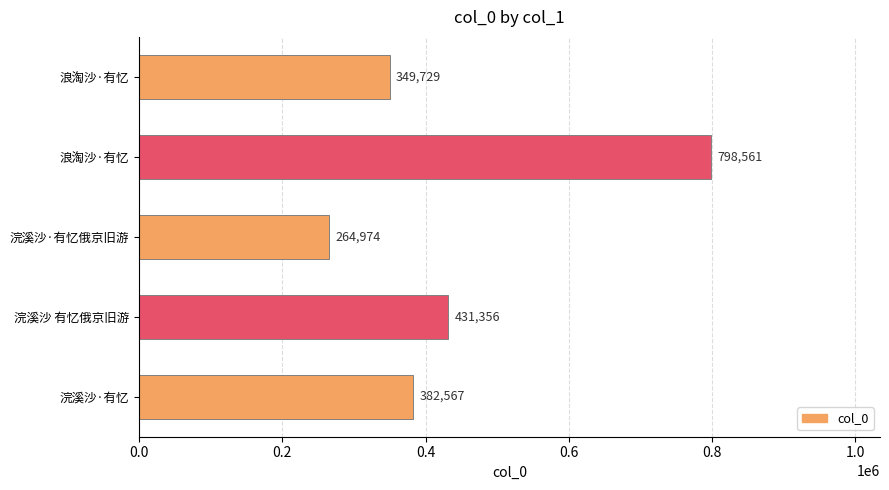

Does the chart contain any negative values?

No